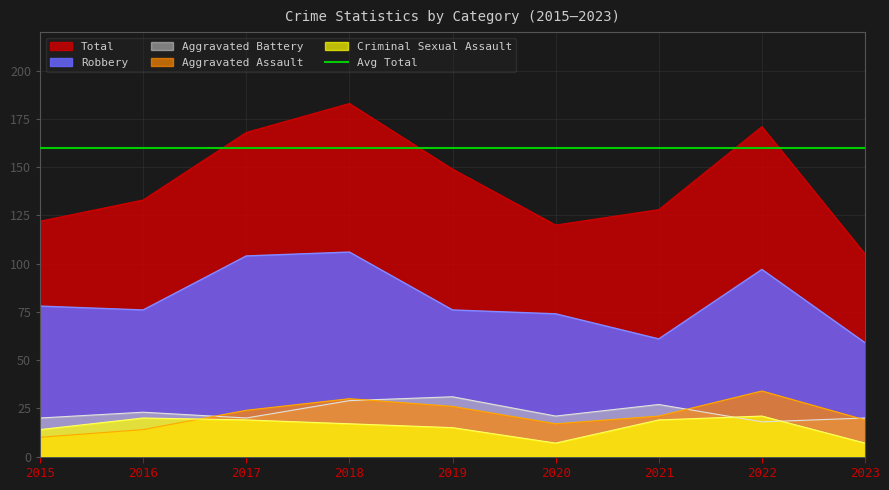

Reading left to right, list all the values displayed in this chart.

Aggravated Assault: 2015=10	2016=14	2017=24	2018=30	2019=26	2020=17	2021=21	2022=34	2023=19
Aggravated Battery: 2015=20	2016=23	2017=20	2018=29	2019=31	2020=21	2021=27	2022=18	2023=20
Criminal Sexual Assault: 2015=14	2016=20	2017=19	2018=17	2019=15	2020=7	2021=19	2022=21	2023=7
Robbery: 2015=78	2016=76	2017=104	2018=106	2019=76	2020=74	2021=61	2022=97	2023=59
Total: 2015=122	2016=133	2017=168	2018=183	2019=149	2020=120	2021=128	2022=171	2023=105